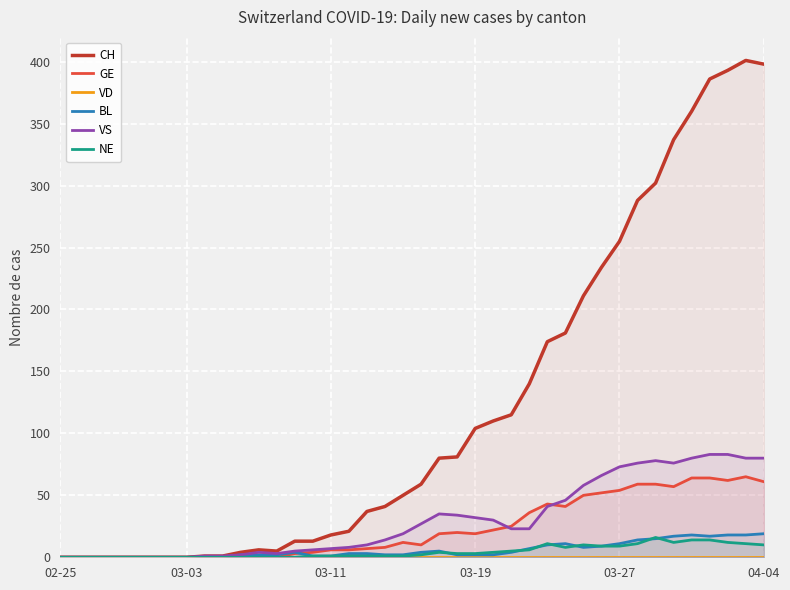

What is the average value of the GE series?

23